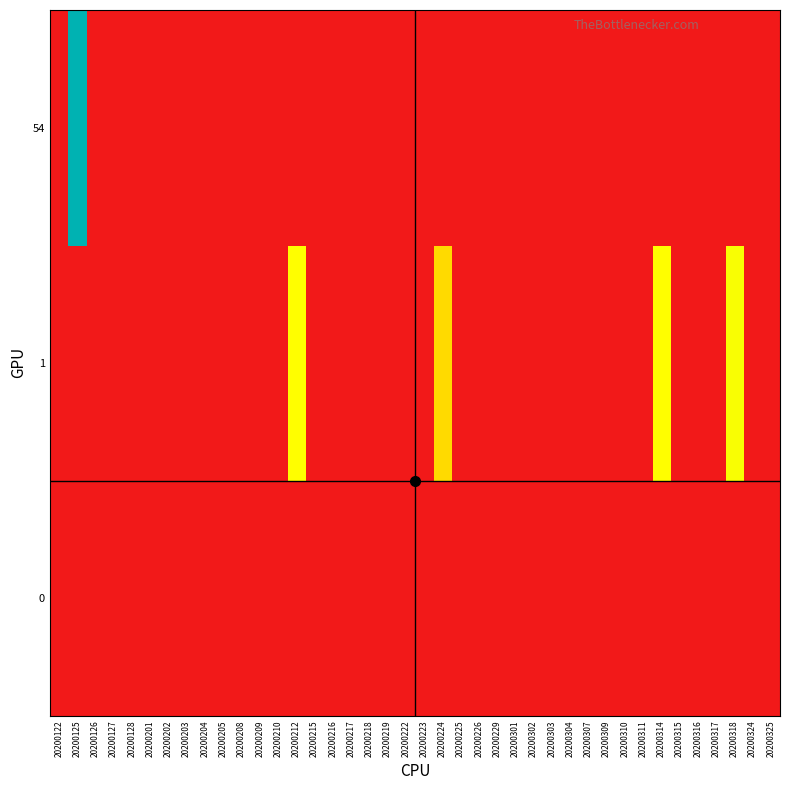

At how many categories does at least one series exceed 14?

1